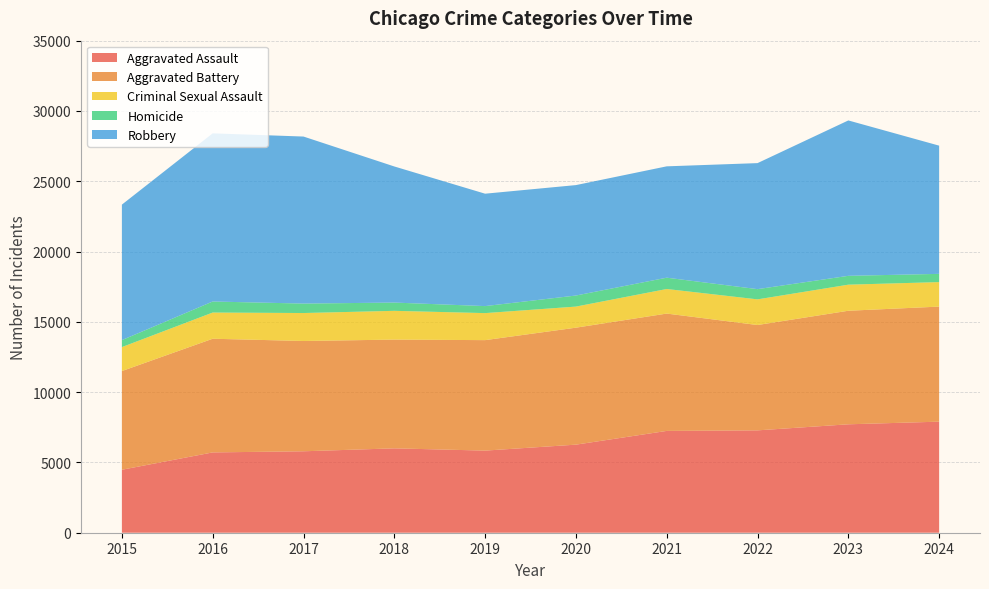

Reading left to right, extract all data points from this chart.

Aggravated Assault: 2015=4480	2016=5713	2017=5793	2018=6002	2019=5841	2020=6265	2021=7242	2022=7281	2023=7712	2024=7900
Aggravated Battery: 2015=7019	2016=8085	2017=7845	2018=7735	2019=7858	2020=8320	2021=8346	2022=7493	2023=8077	2024=8184
Criminal Sexual Assault: 2015=1705	2016=1863	2017=1989	2018=2046	2019=1922	2020=1500	2021=1748	2022=1825	2023=1855	2024=1743
Homicide: 2015=496	2016=786	2017=672	2018=588	2019=499	2020=787	2021=805	2022=727	2023=629	2024=586
Robbery: 2015=9638	2016=11960	2017=11881	2018=9681	2019=7995	2020=7855	2021=7920	2022=8964	2023=11053	2024=9120